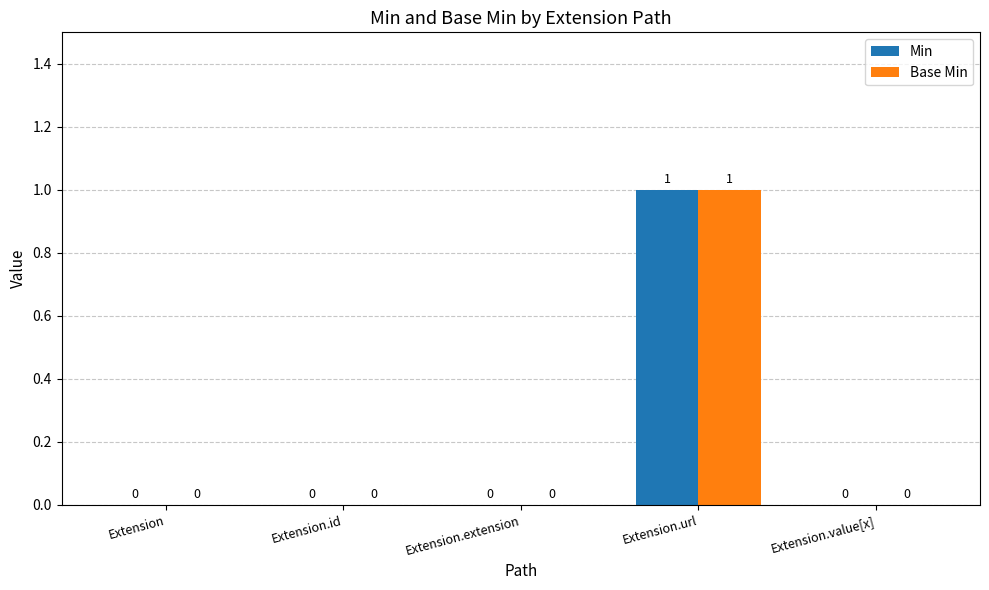

Is the value of Min at Extension greater than the value of Base Min at Extension.url?

No